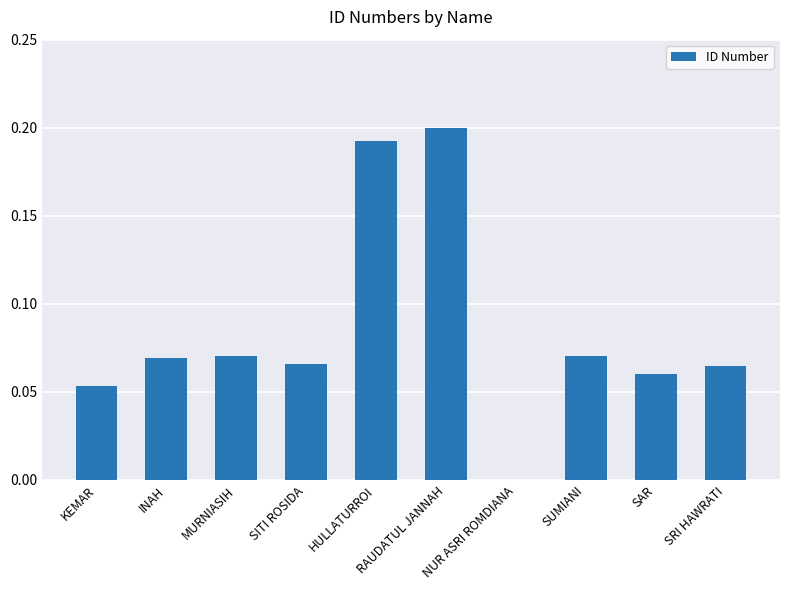

Which category has the highest value across all series?

RAUDATUL JANNAH